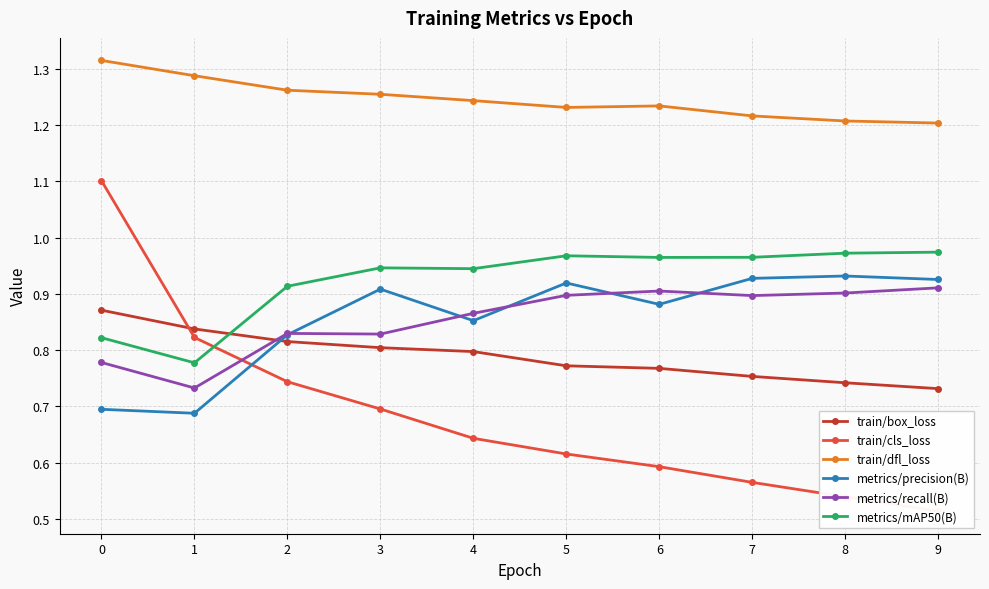

True or false: metrics/recall(B) and train/box_loss cross at least once.

True